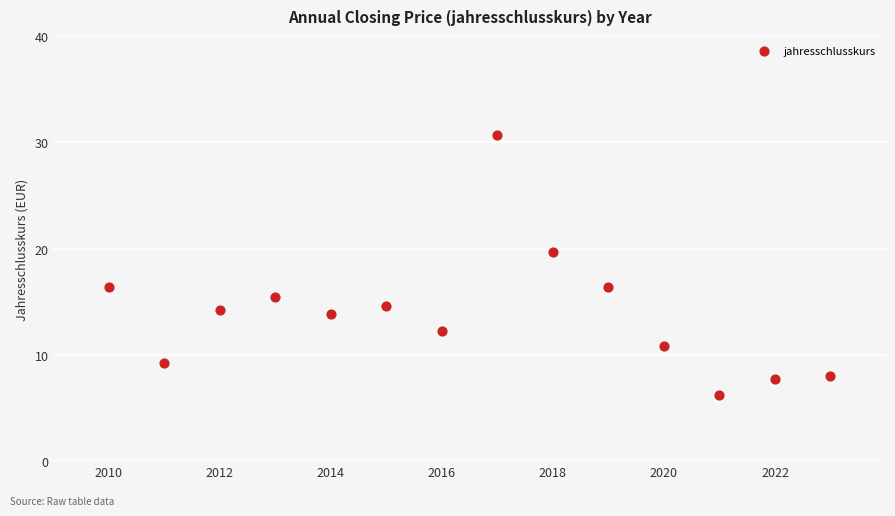

What is the range of Y values (max minus min)?

24.5